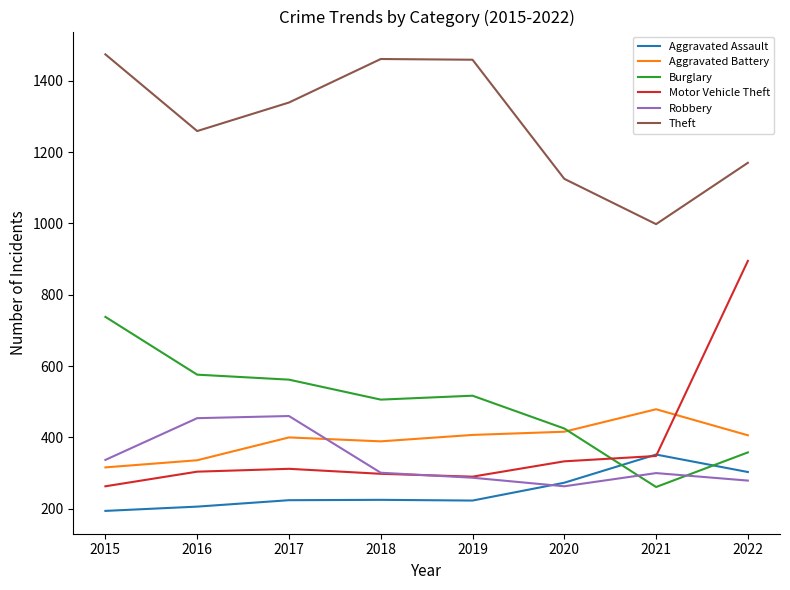

At how many categories does at least one series exceed 1428?

3